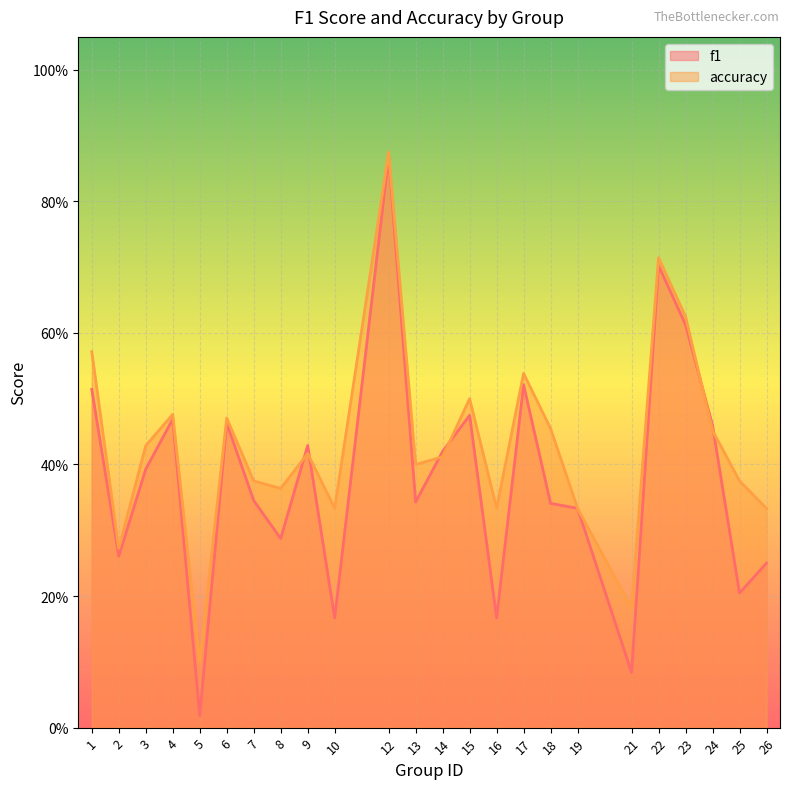

True or false: f1 and accuracy cross at least once.

True